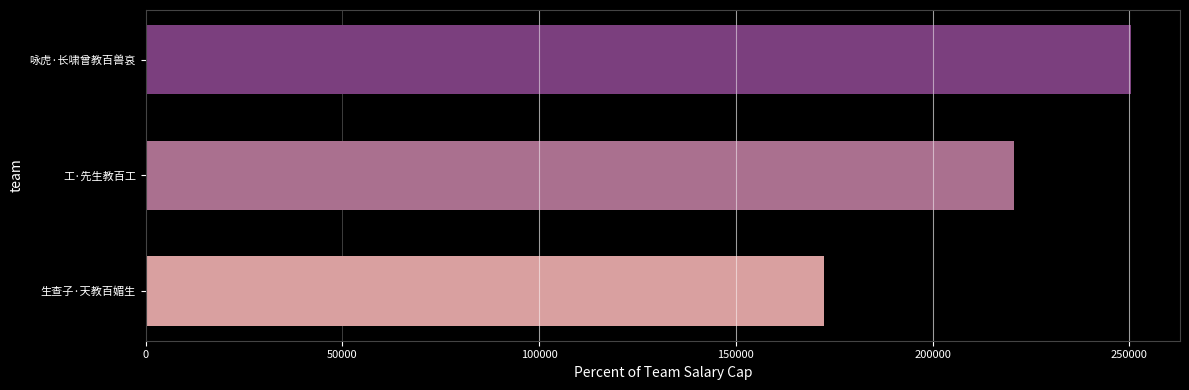

What is the difference between the maximum and minimum values?

77941